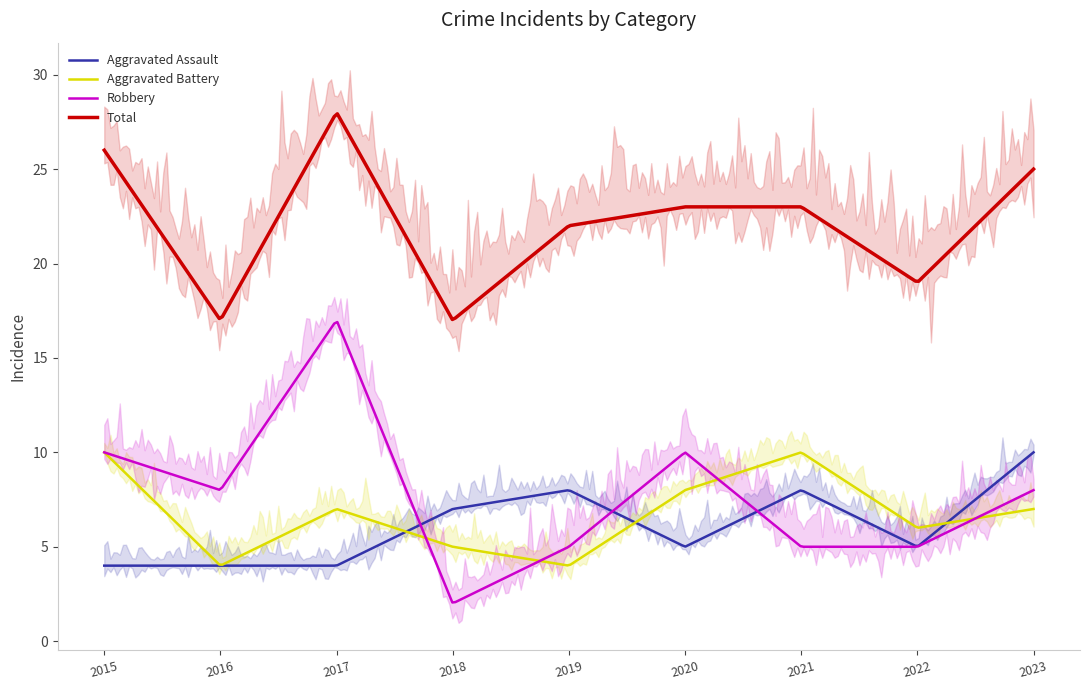

True or false: Aggravated Assault has a value of 5 at 2022.

True